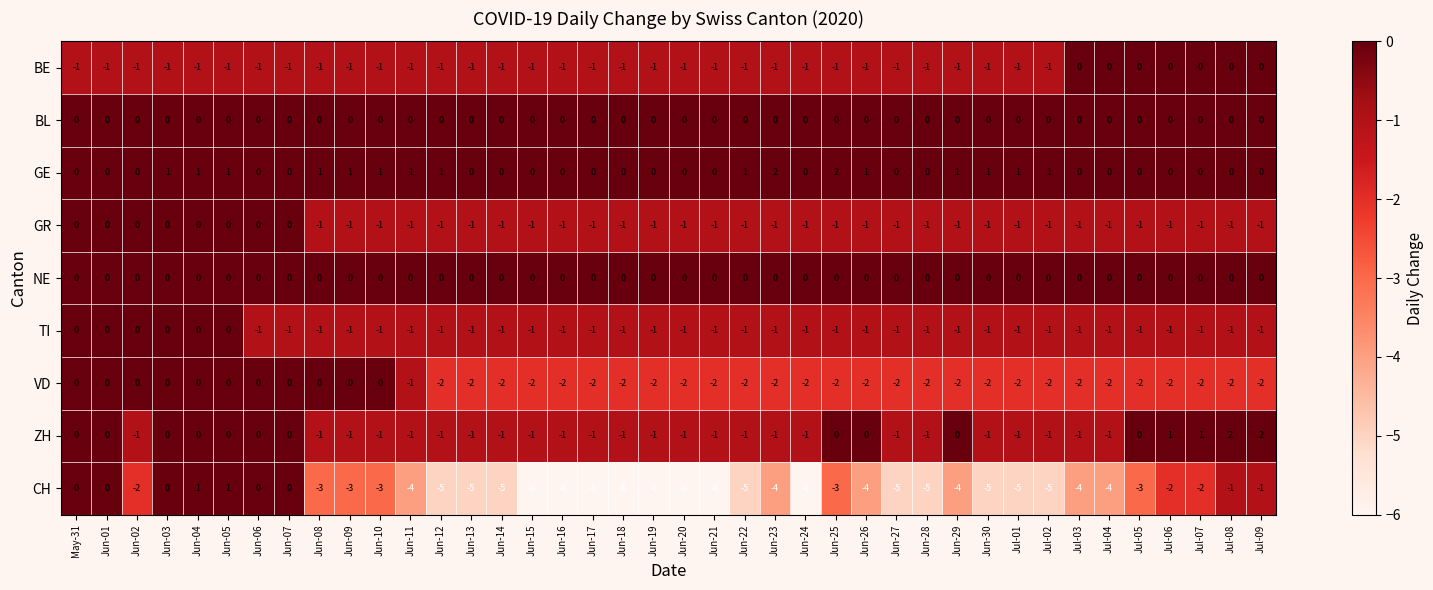

Which series has the largest total across all categories?

GE